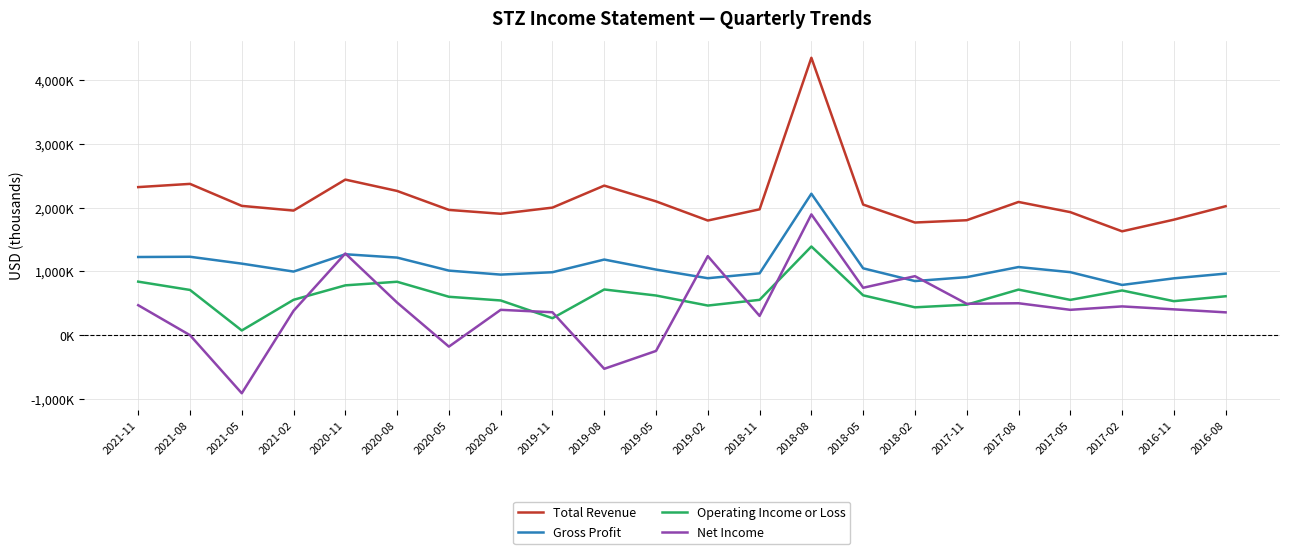

What is the total value across all series at 2021-05?

2315400